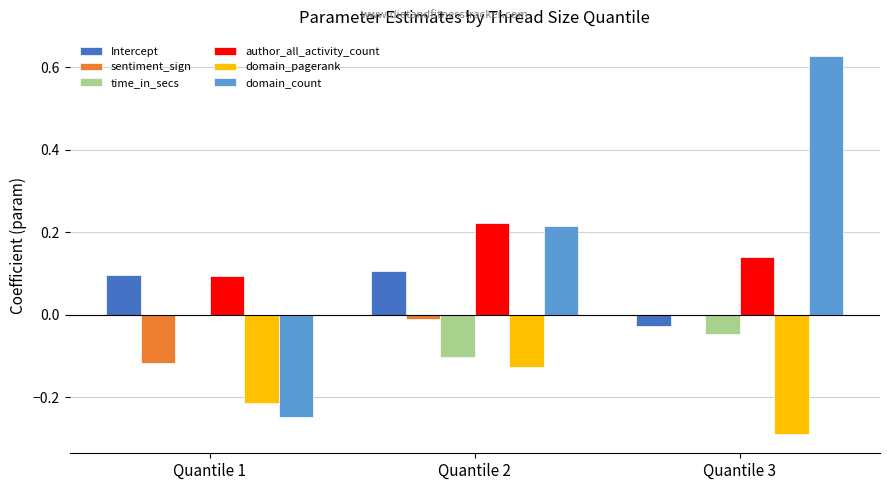

How many data points in Intercept are above 0?

2